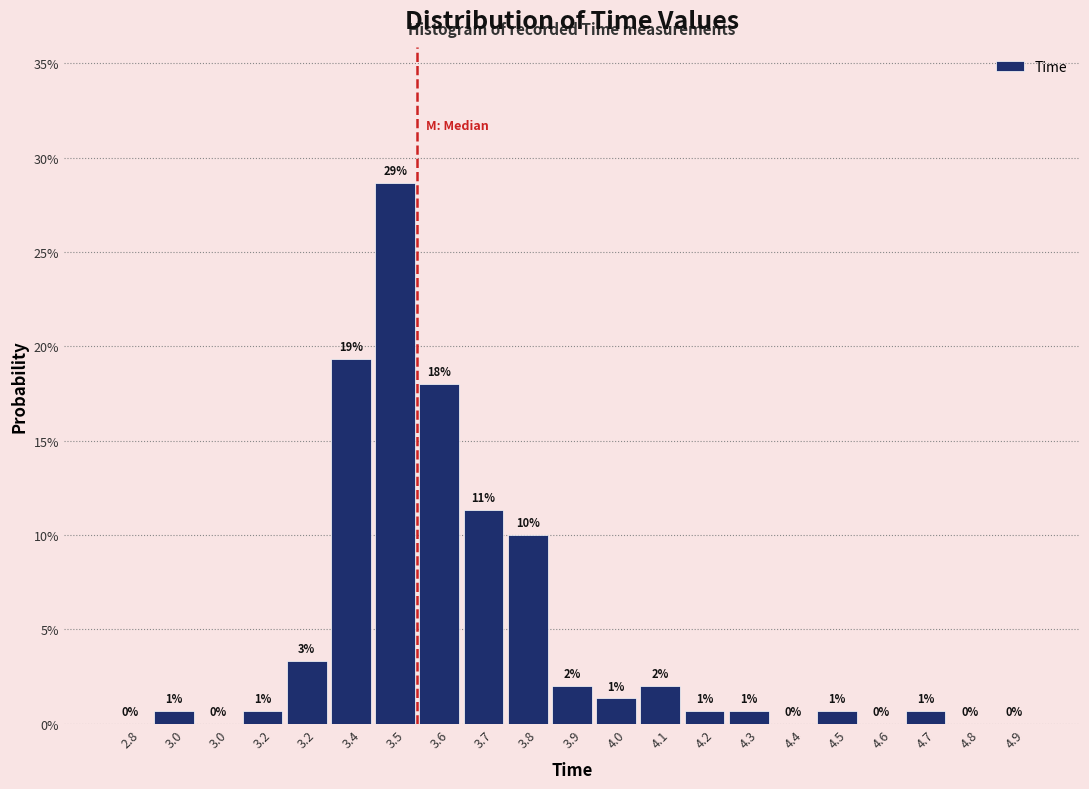

Are the bars horizontal?

No